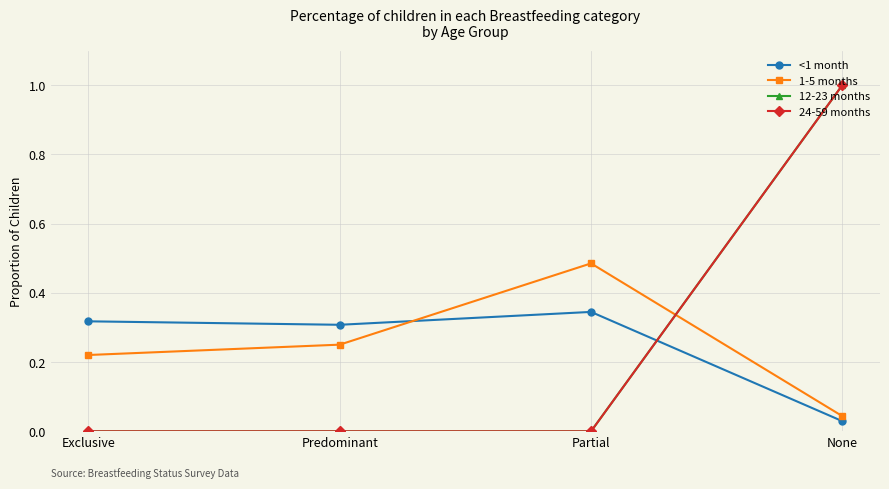

Does the chart have visible grid lines?

Yes